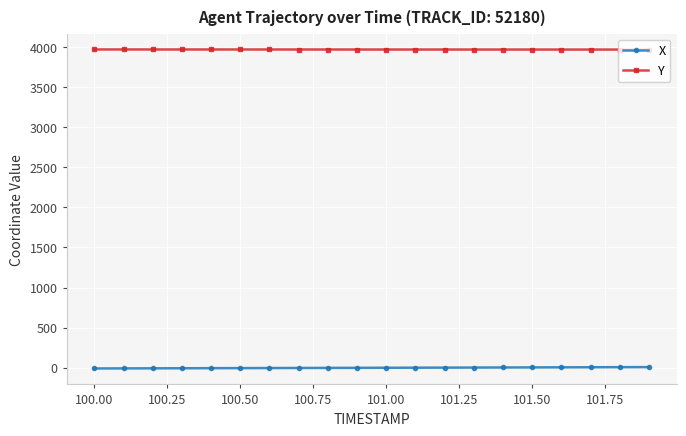

True or false: X and Y cross at least once.

False